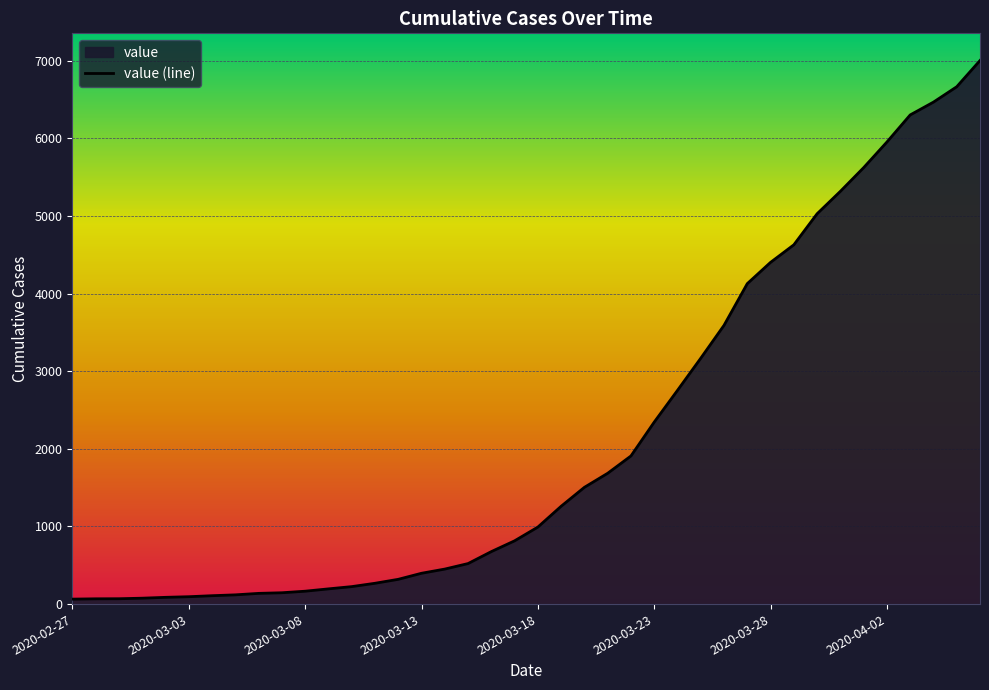

What is the label of the 32nd point from the right?

2020-03-06